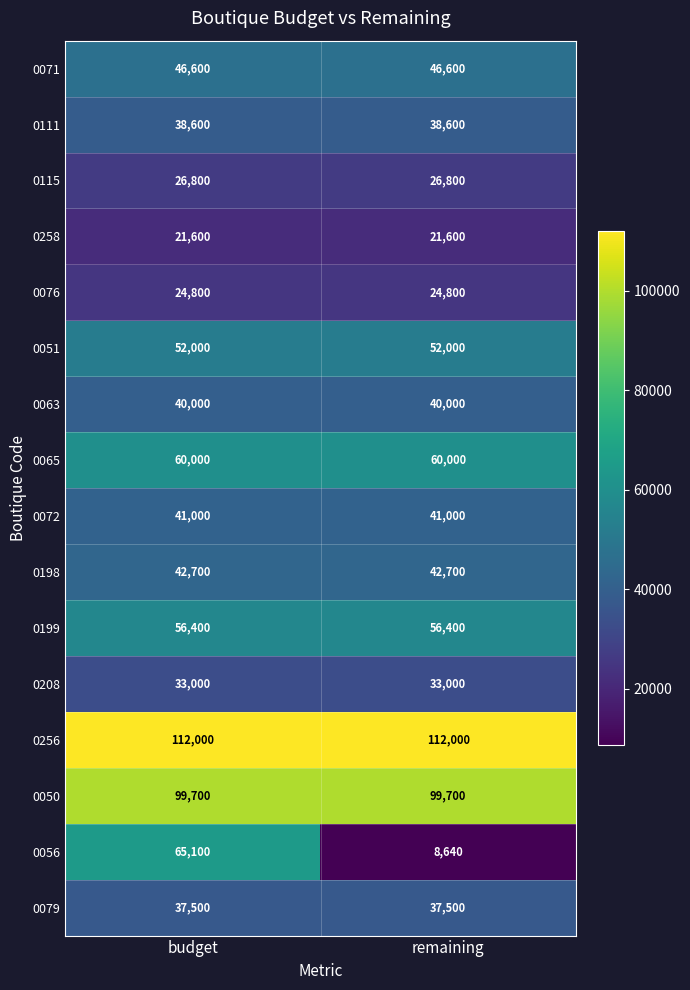

Rank the series at budget from highest to lowest value.

0256, 0050, 0056, 0065, 0199, 0051, 0071, 0198, 0072, 0063, 0111, 0079, 0208, 0115, 0076, 0258